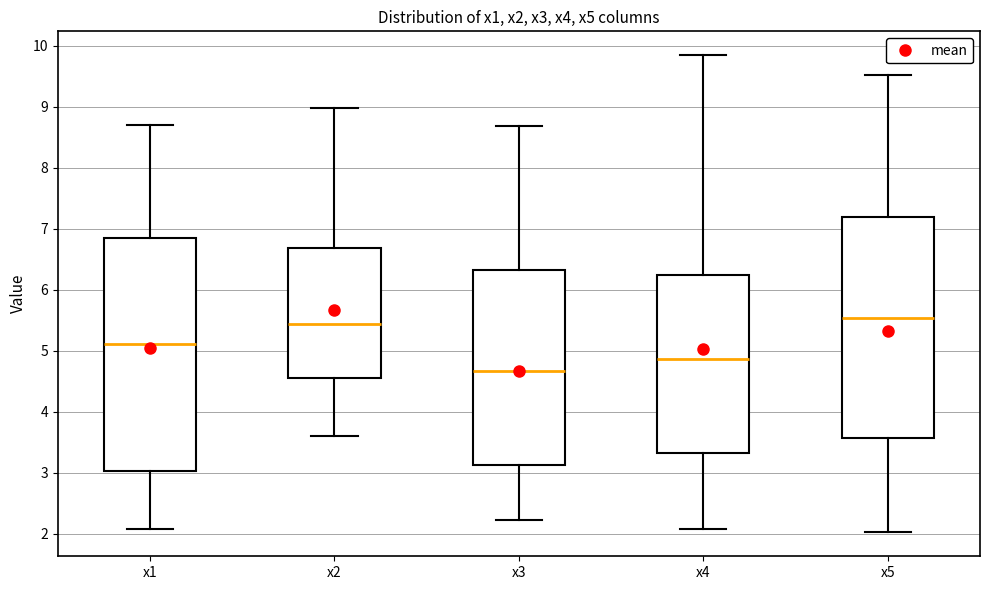

Where does the lower whisker of the box for x1 end on the y-axis? The values are not printed on the chart, so give them approximately, as read against the axis.

2.1